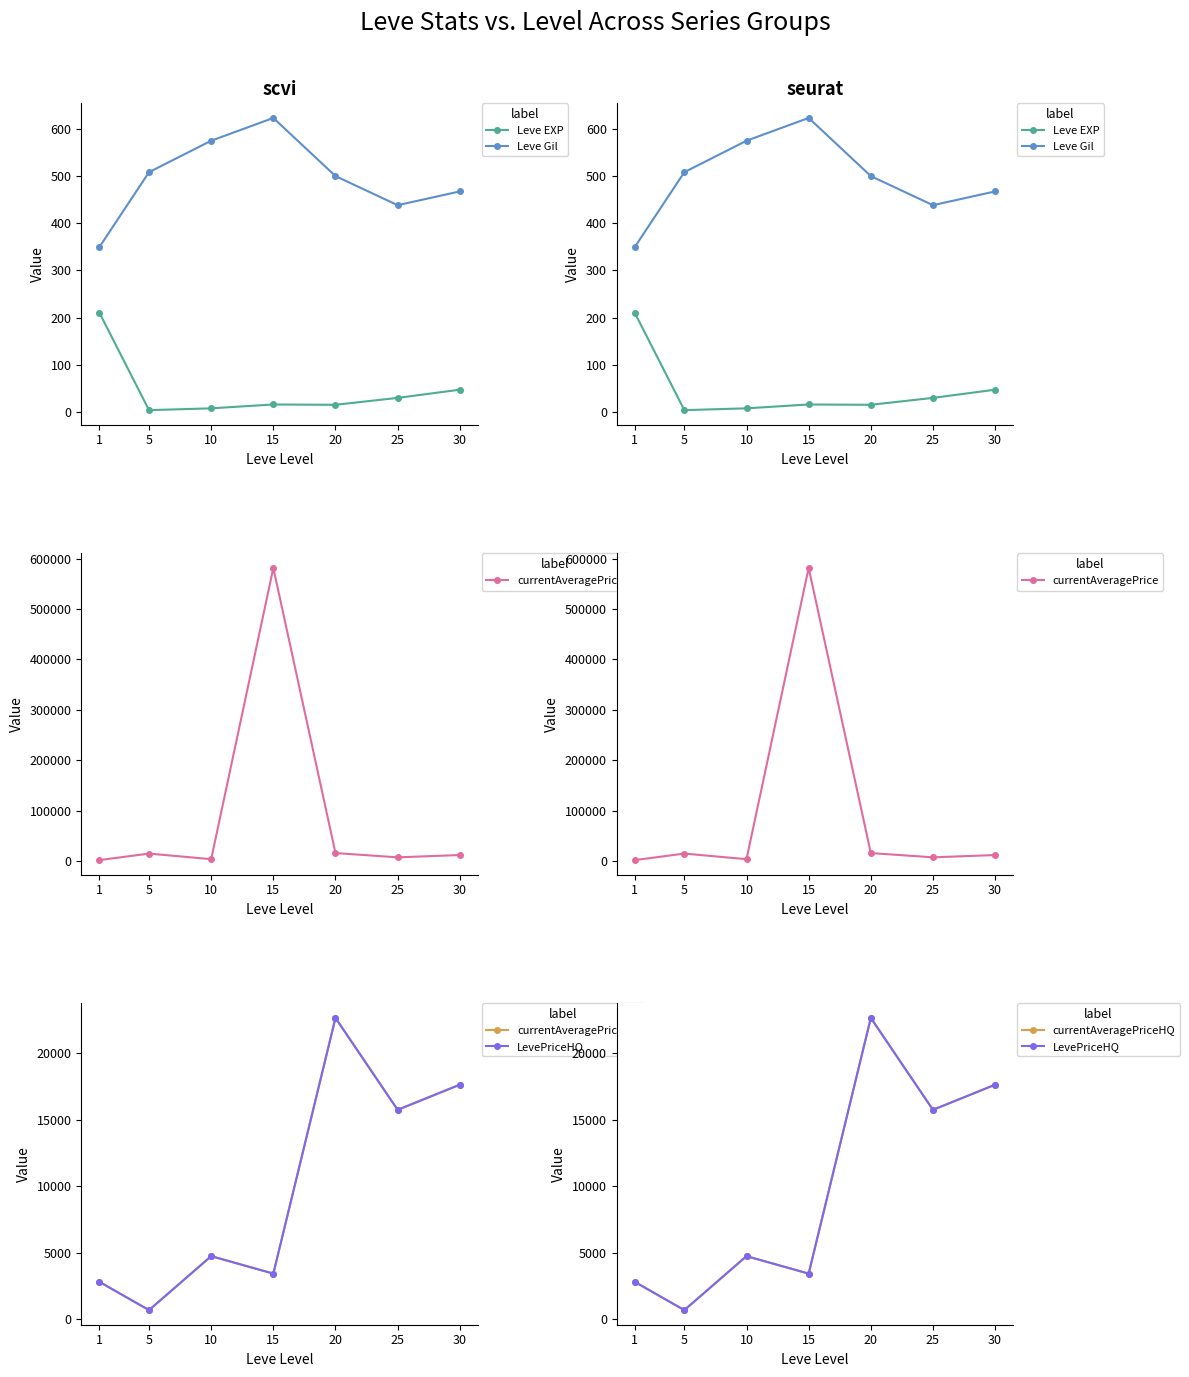

The Leve EXP series shows 15.0 at 20. True or false?

True